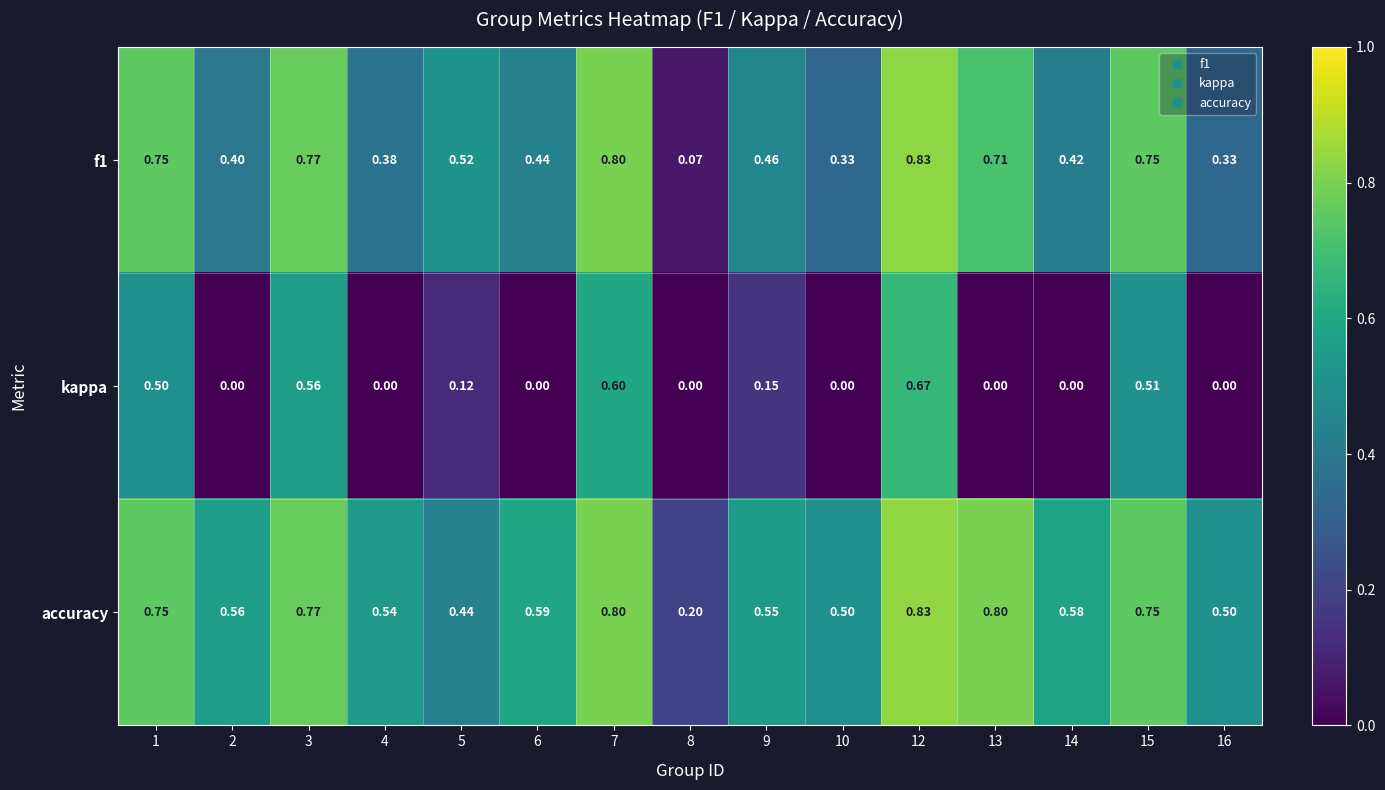

Between 6 and 7, which series saw the biggest shift?

kappa